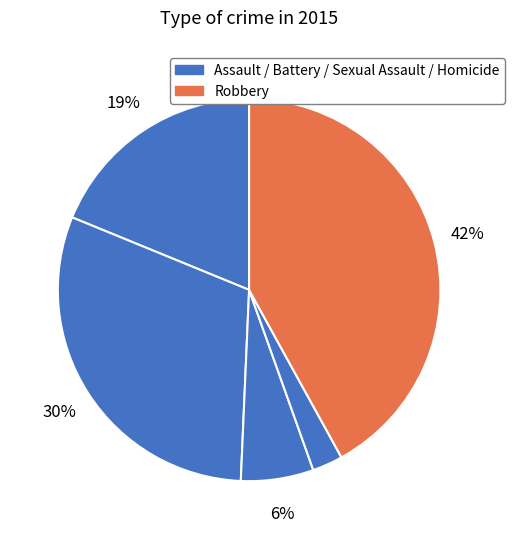

How many slices are in this pie chart?

5